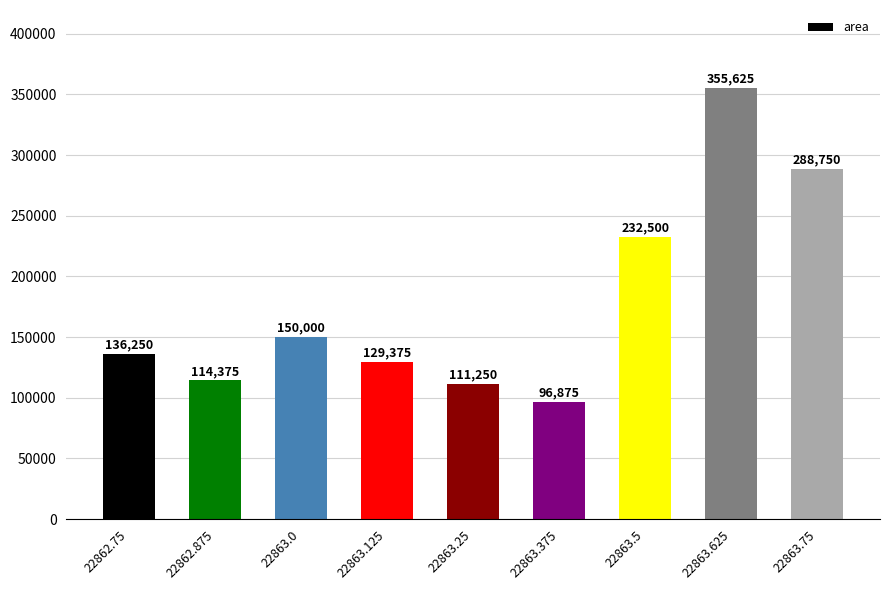

True or false: the data shows 613753 at 22863.625.

False